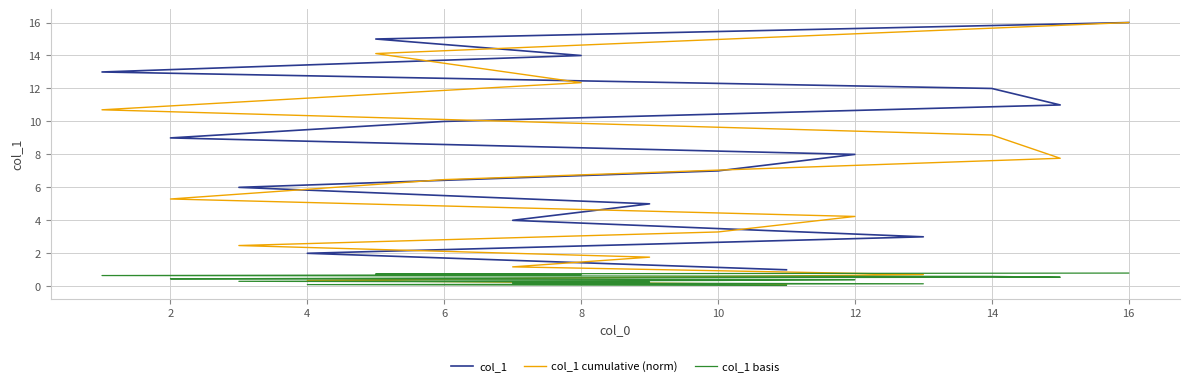

What is the value of the col_1 basis point at the 14th from the left?

0.7